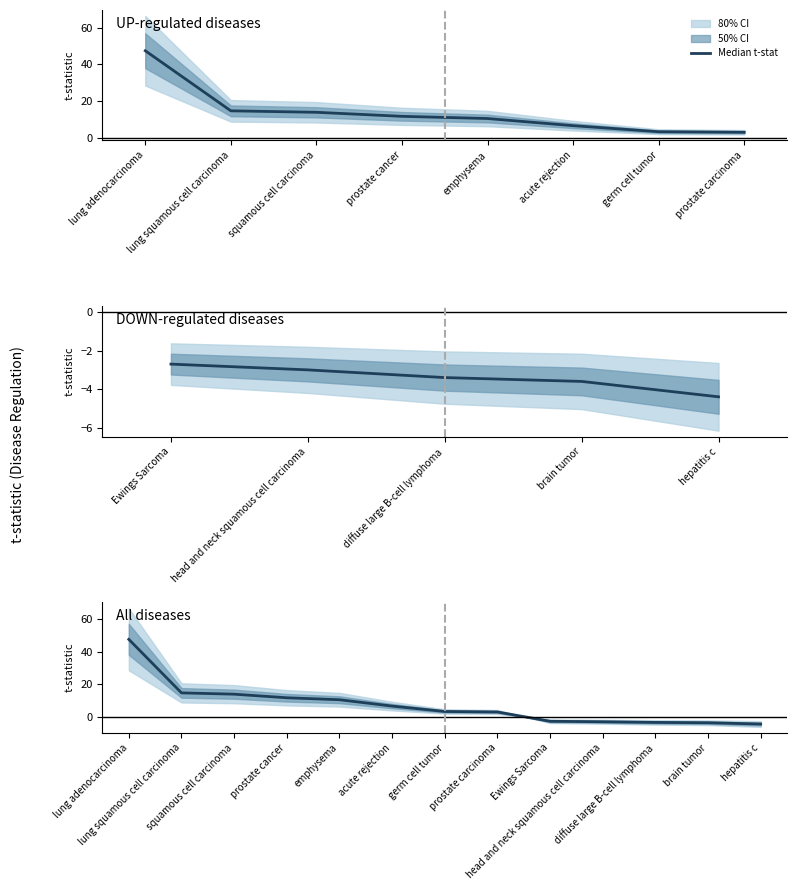

Which label corresponds to the largest value in the chart?

lung adenocarcinoma